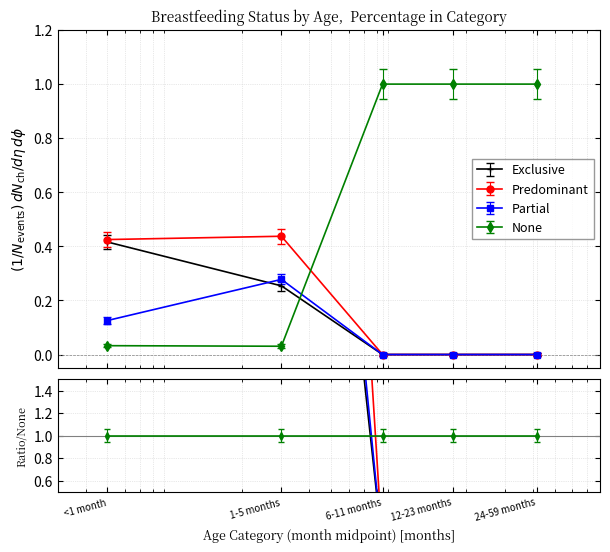

What is the greatest value displayed?

1.0